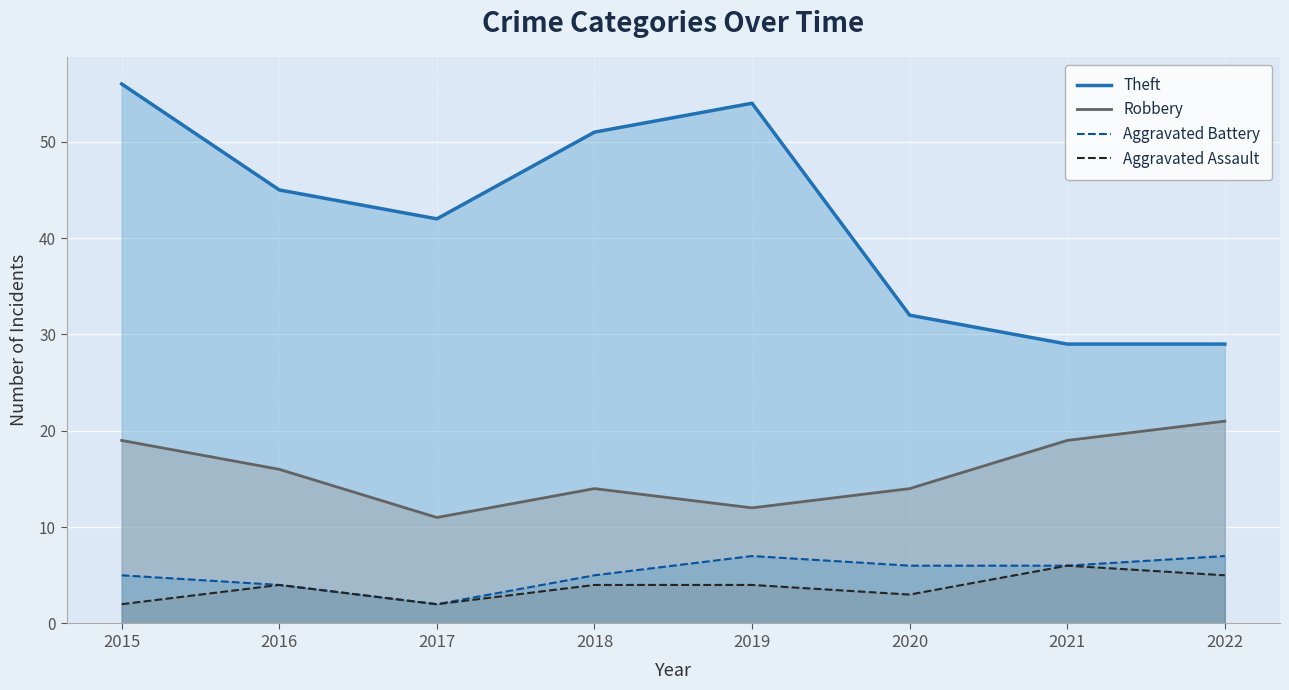

Rank the series at 2021 from lowest to highest value.

Aggravated Battery, Aggravated Assault, Robbery, Theft